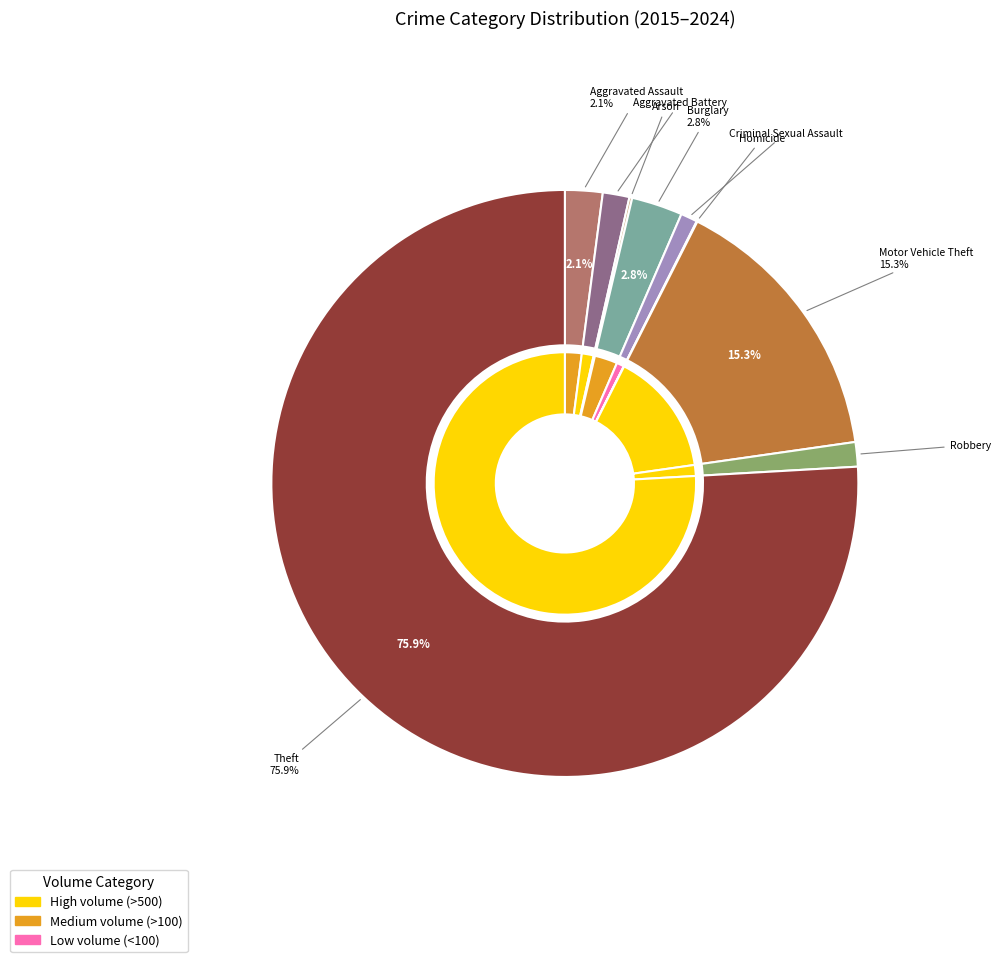

To the nearest percent, what is the difference between the largest and smallest slice percentages?

76%